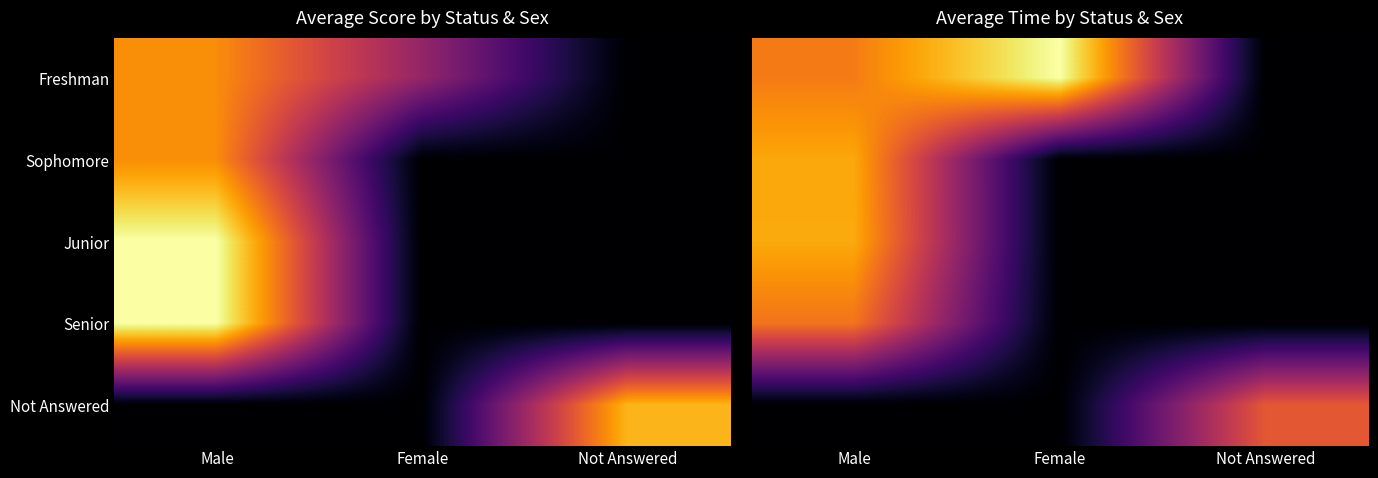

List the series in order of their peak value, highest first.

Freshman, Junior, Sophomore, Senior, Not Answered